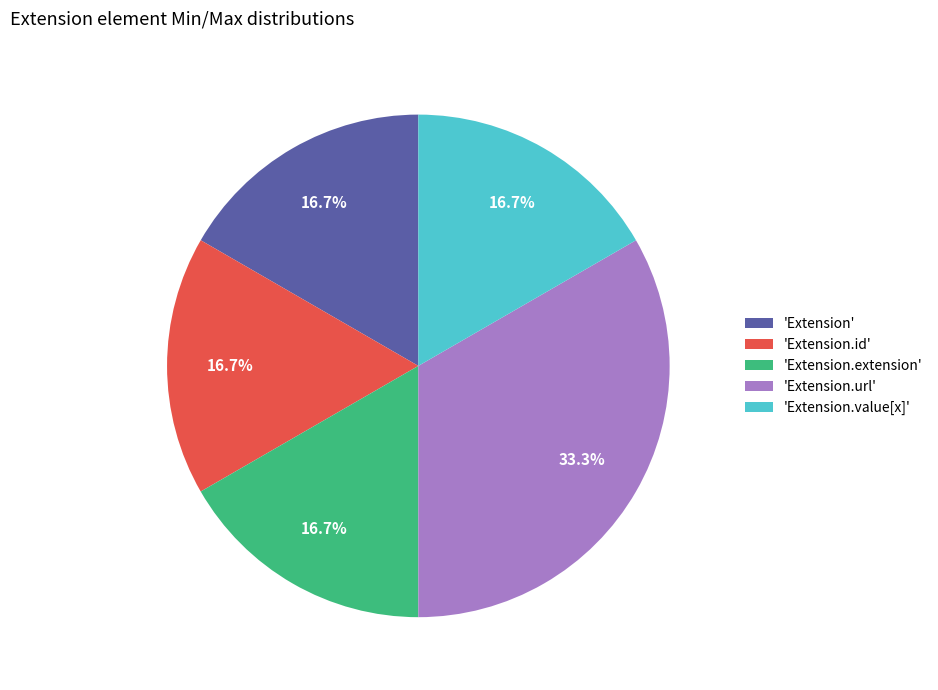

How much of the chart is everything except 'Extension.url'?

66.7%